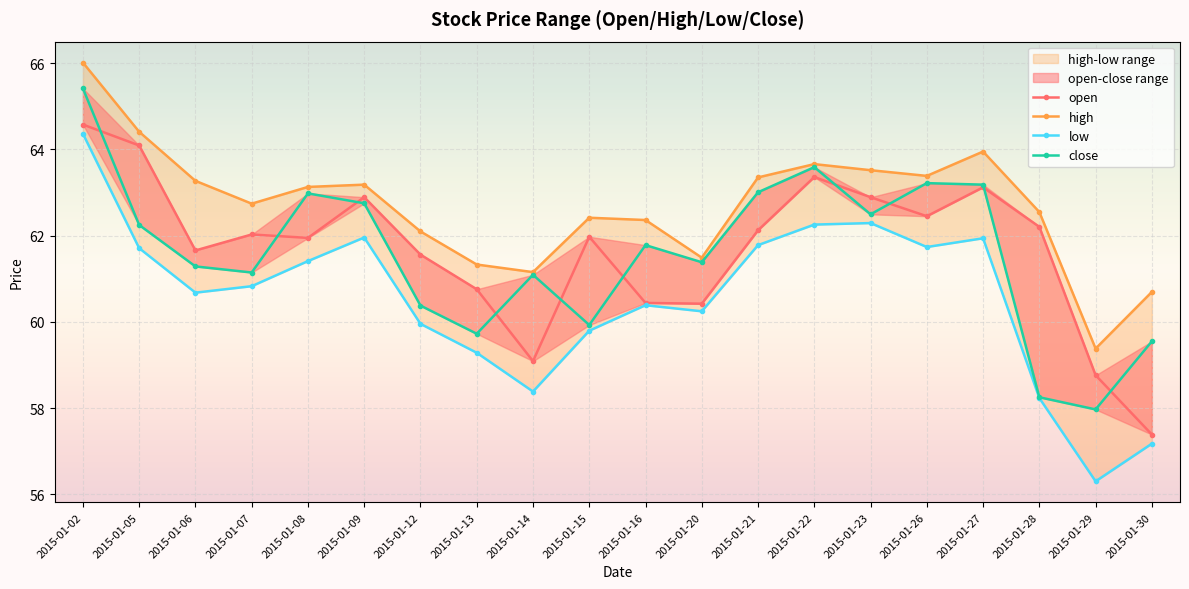

Where do close and open first cross each other?

2015-01-02 and 2015-01-05